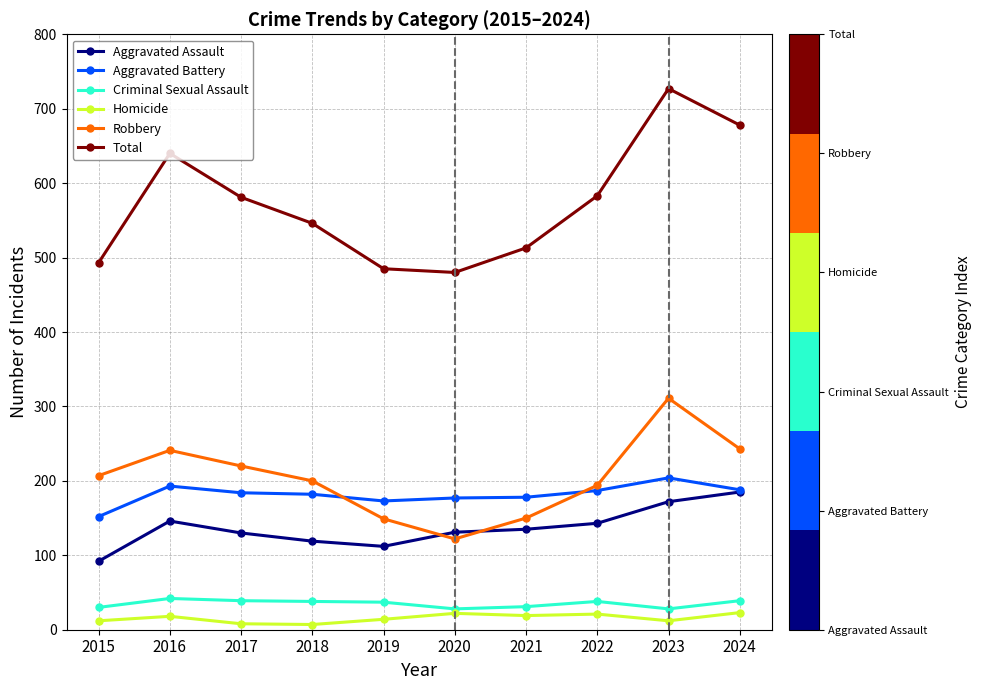

Where does the Total series first go above 581?

2016